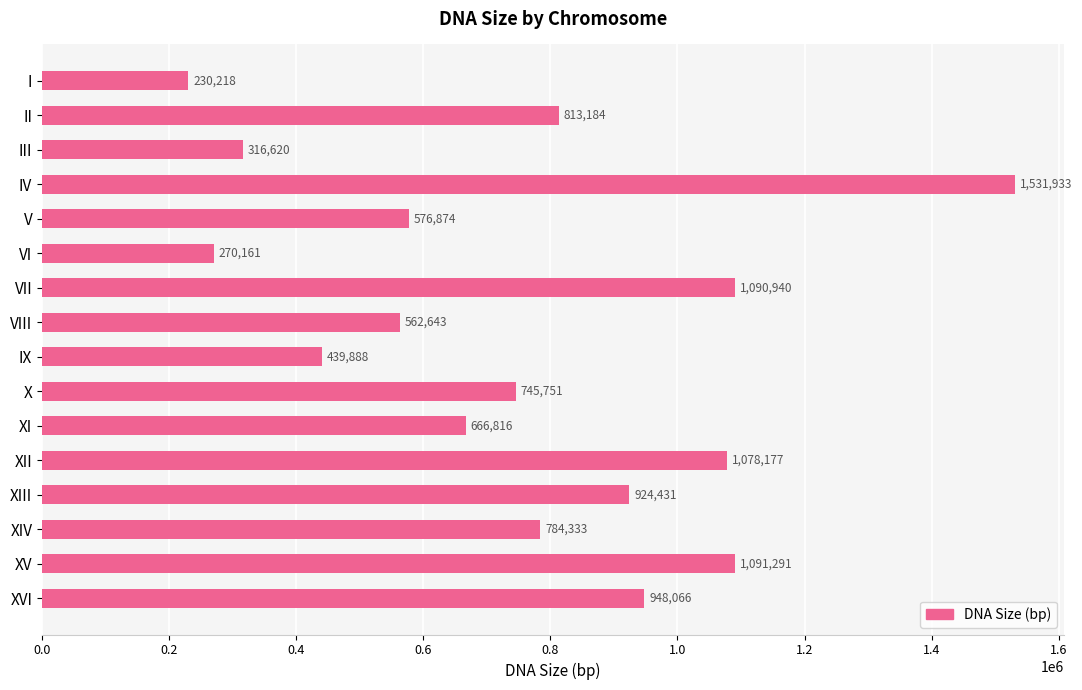

What is the value of the 1st bar from the top?

230218